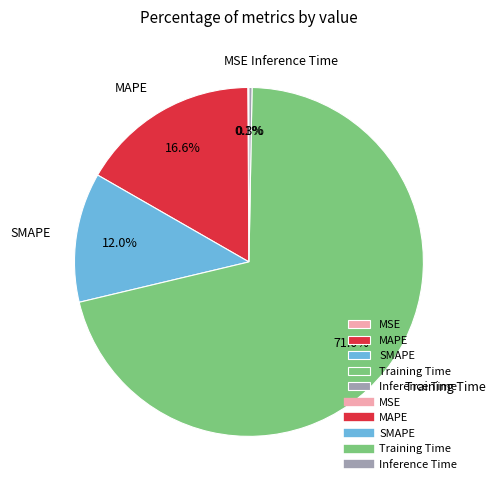

To the nearest percent, what portion does MAPE represent?

17%